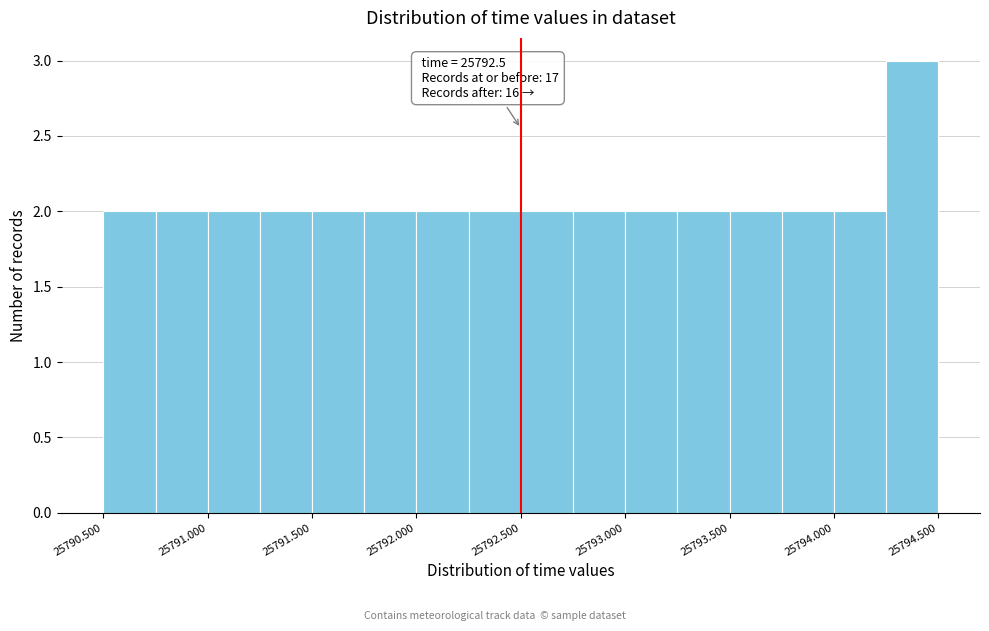

Which range on the x-axis has the tallest bar?

25794.25 to 25794.50